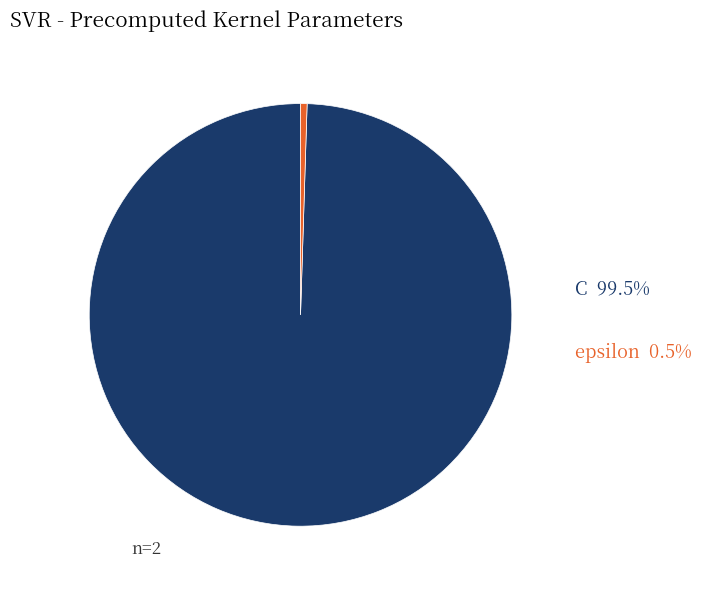

Is it true that epsilon is 0% of the pie?

True